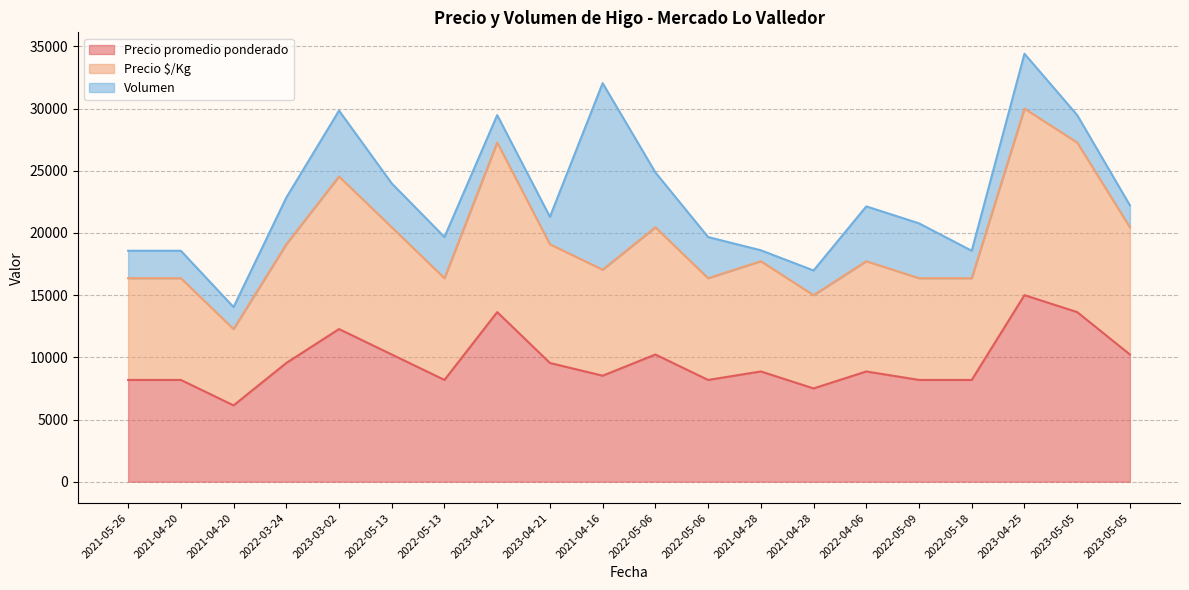

The Precio $/Kg series shows 12273.8 at 2021-04-20. True or false?

True